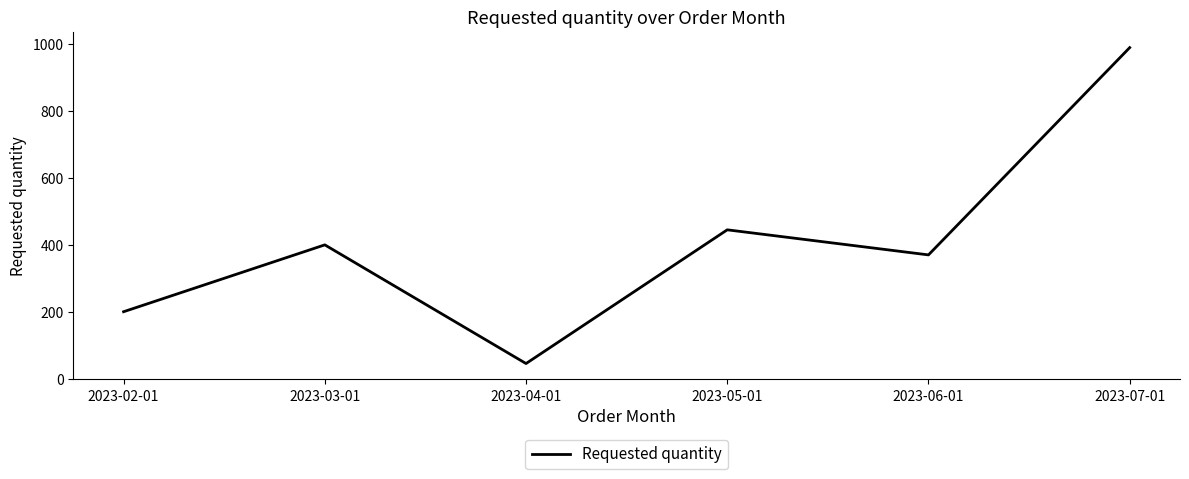

What is the change in value from 2023-04-01 to 2023-06-01?

+325